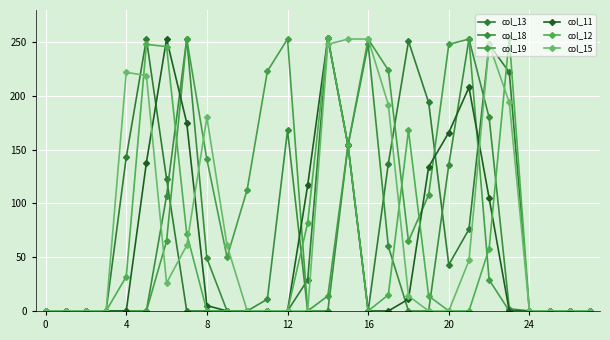

How many lines are shown in the chart?

6